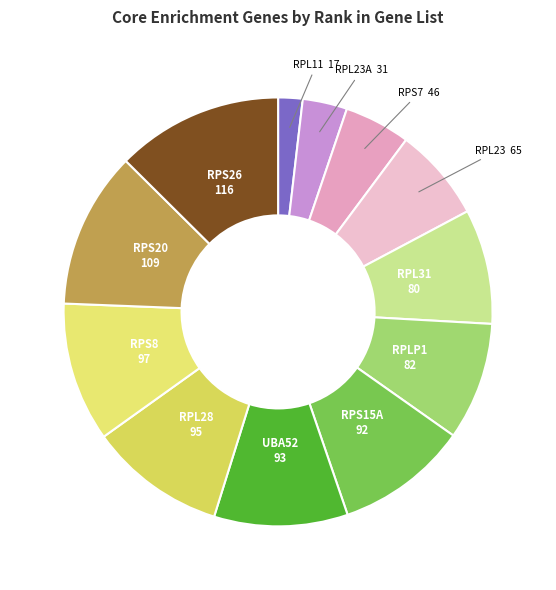

How many slices are in this pie chart?

12